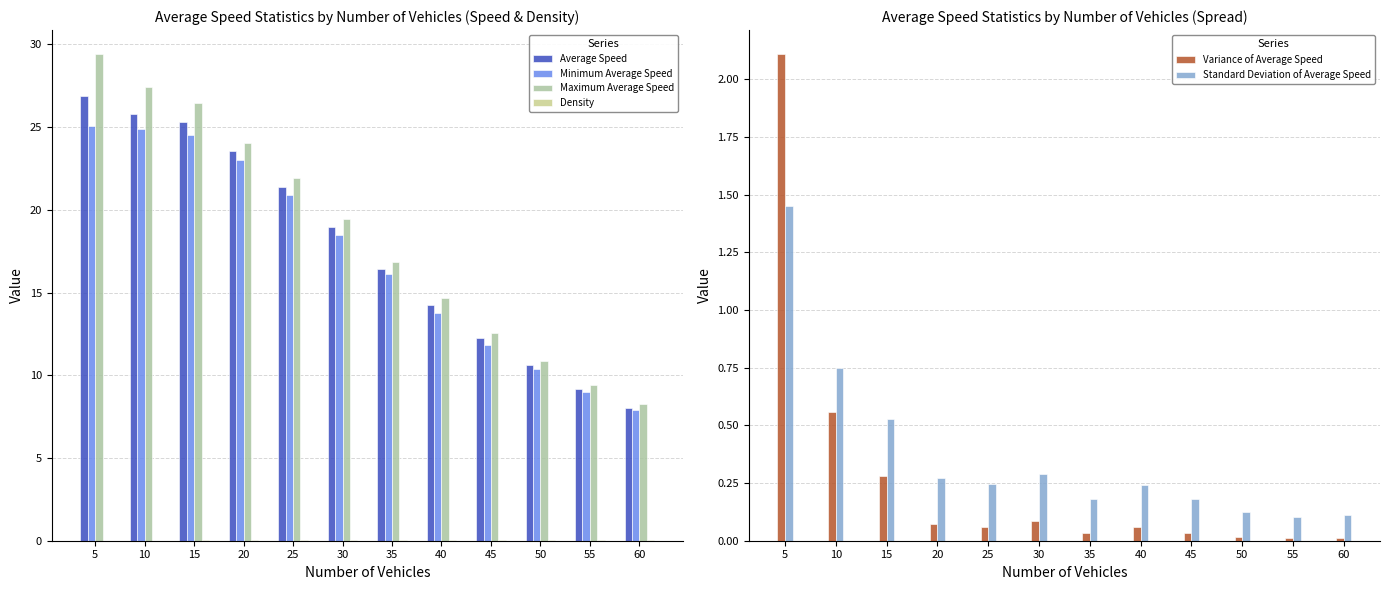

Rank the series by their maximum value, from lowest to highest.

Density, Standard Deviation of Average Speed, Variance of Average Speed, Minimum Average Speed, Average Speed, Maximum Average Speed